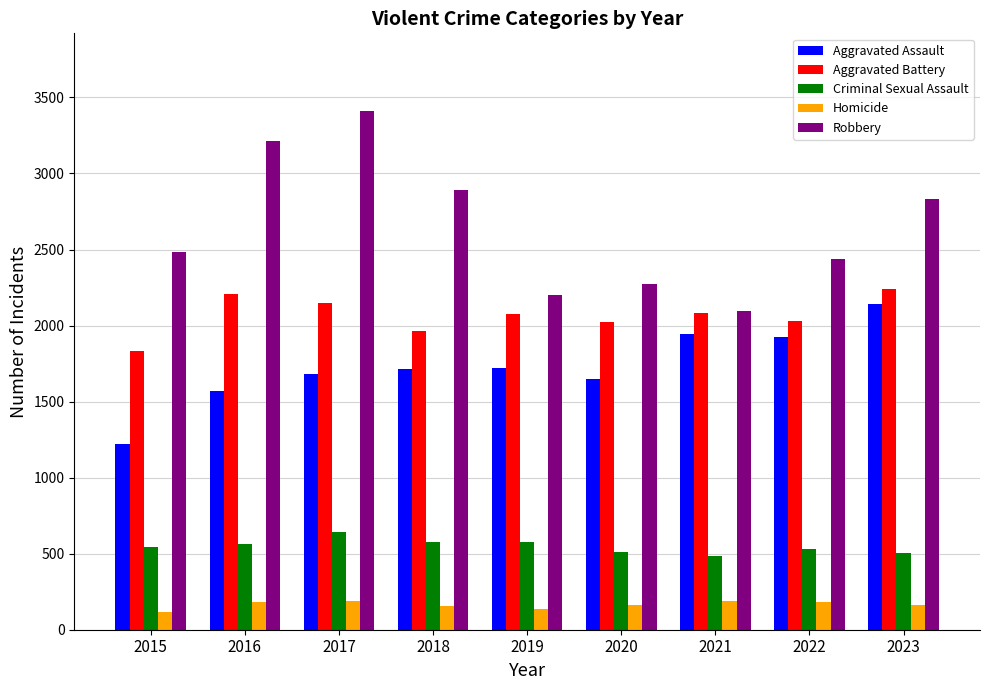

At which category does the chart reach its peak across all series?

2017